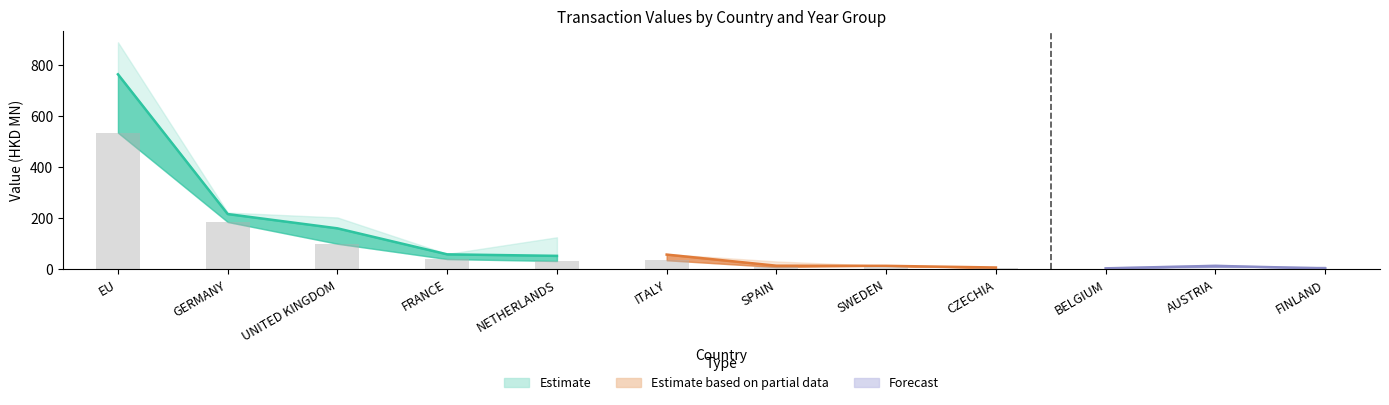

What value does the 201212 series have at ITALY?

35.2